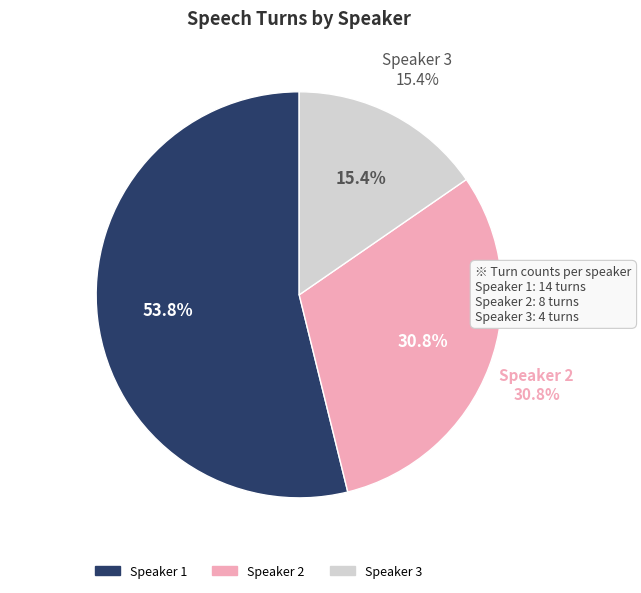

To the nearest percent, what portion does Speaker 1 represent?

54%